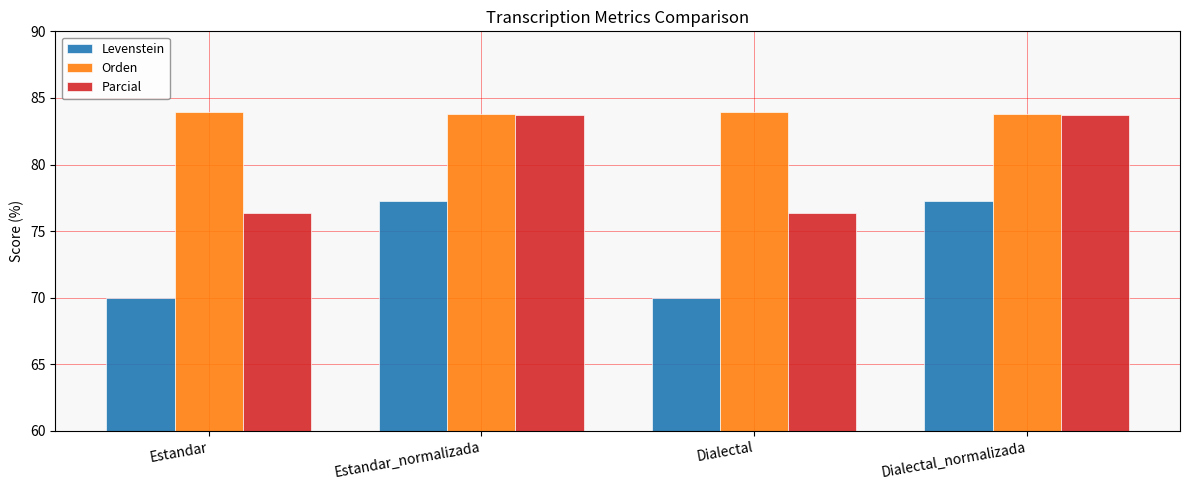

Count the number of categories in the chart.

4